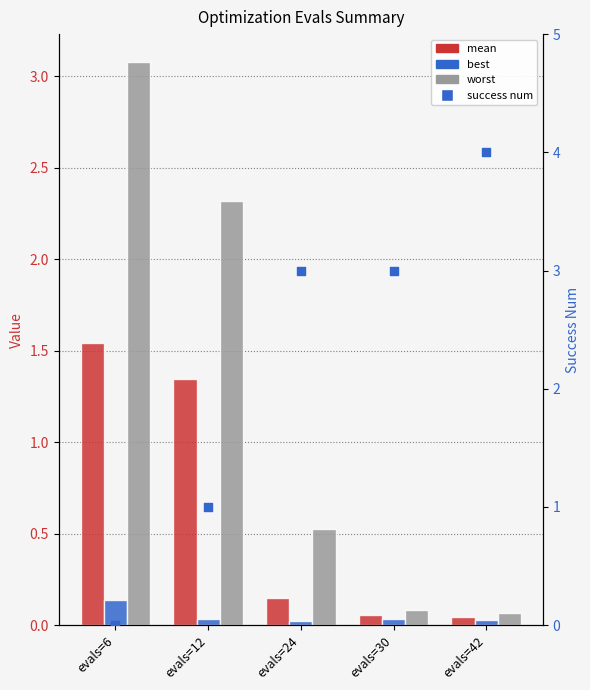

Which series has the largest total across all categories?

success num